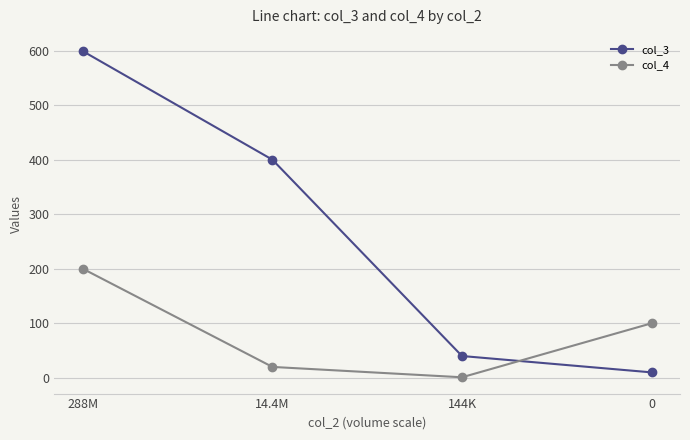

How many intersections are there between col_3 and col_4?

1